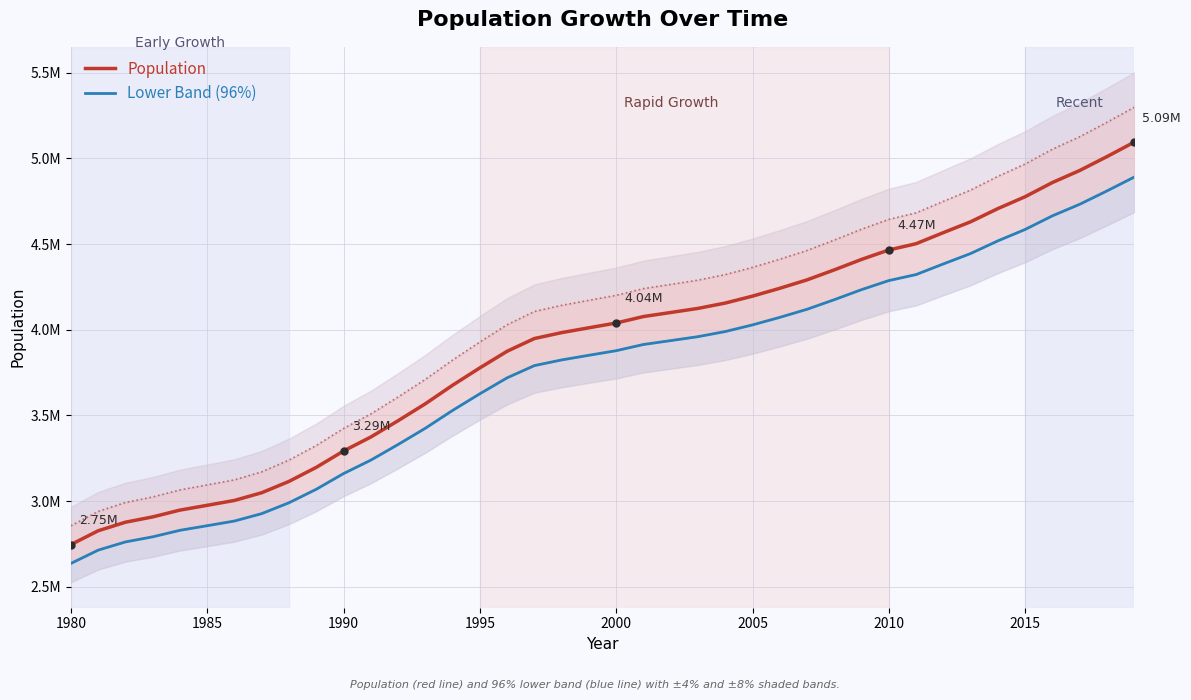

What is the average value of the Population series?

3903582.0